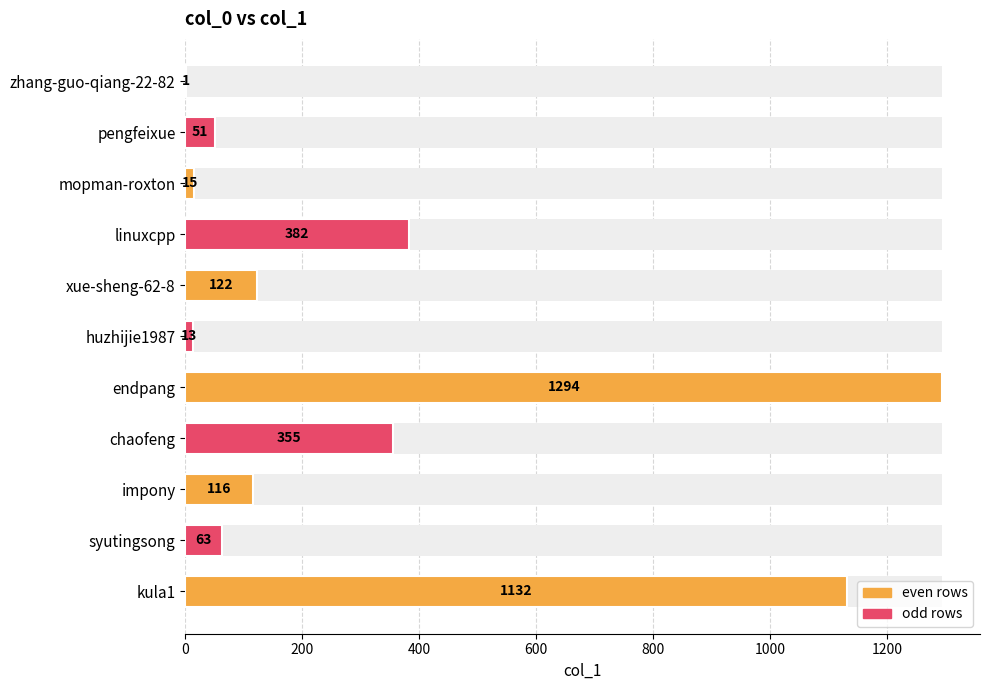

True or false: the data shows 169 at xue-sheng-62-8.

False